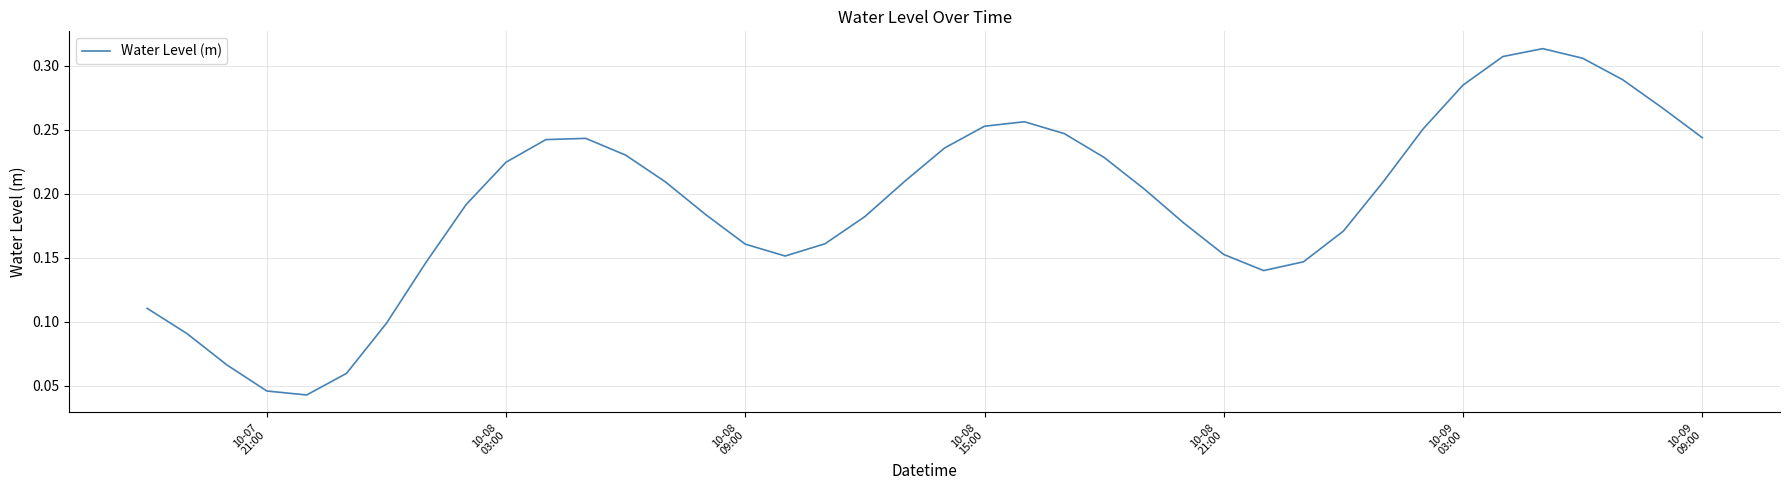

Does the chart display data point markers on the line(s)?

No